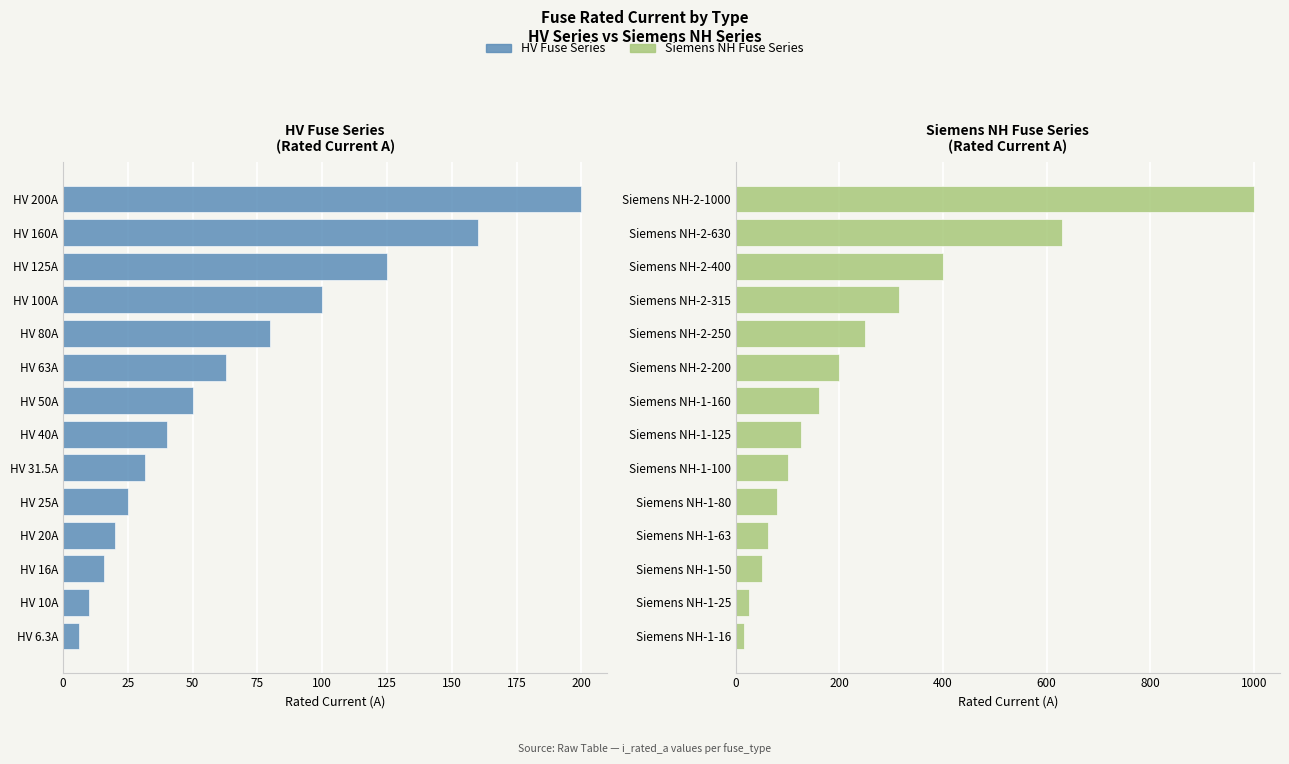

What is the average value of the Siemens NH Fuse Series series?

243.9